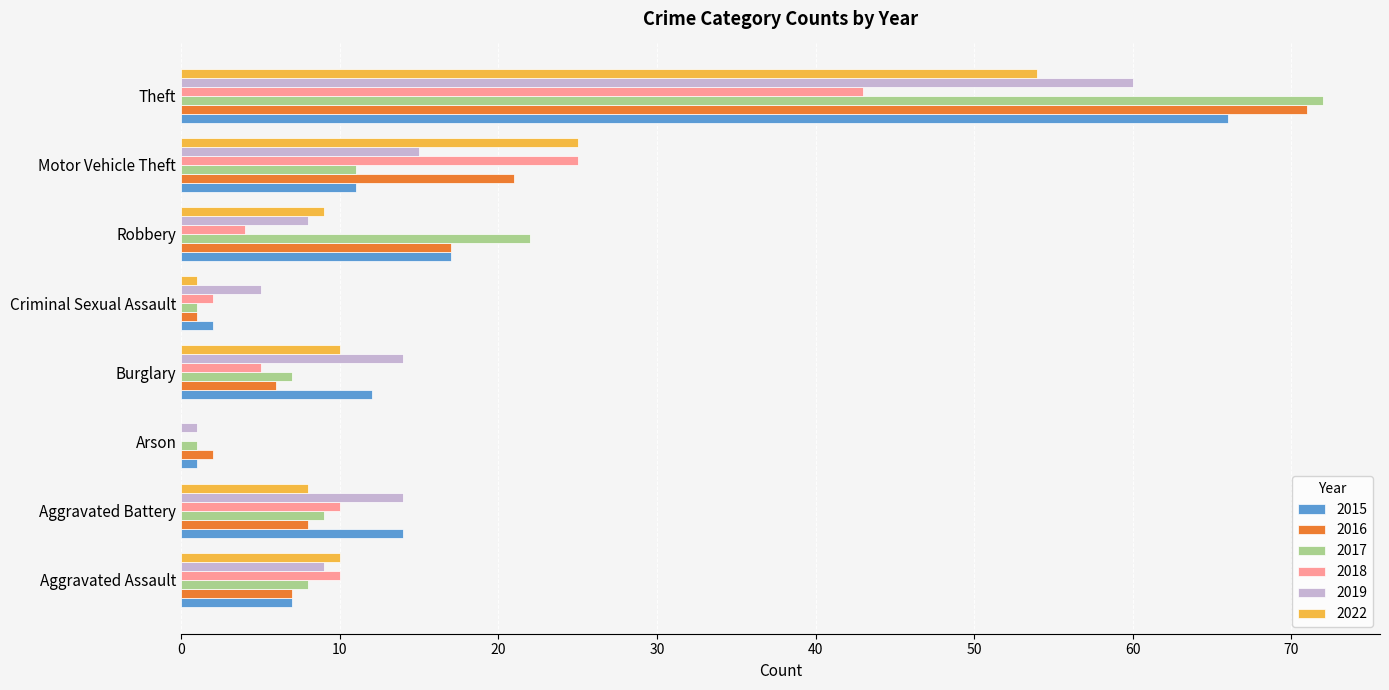

Is the value of 2016 at Motor Vehicle Theft greater than the value of 2015 at Arson?

Yes